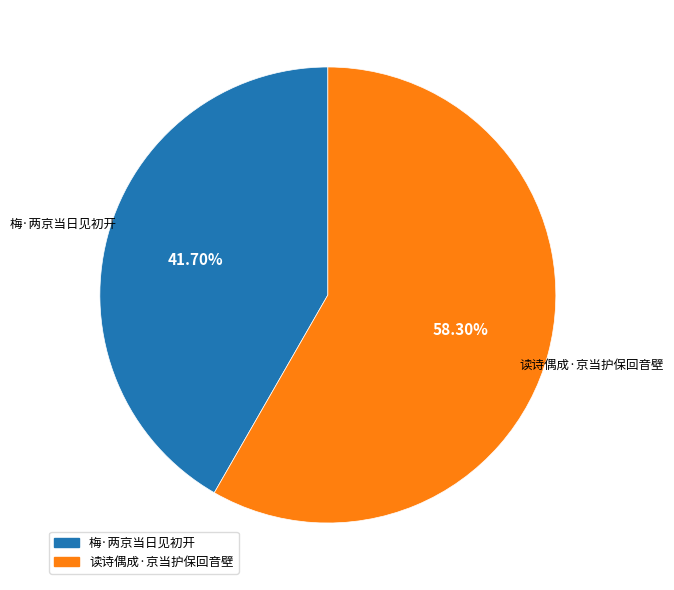

Does 读诗偶成·京当护保回音壁 account for over 50% of the chart?

Yes